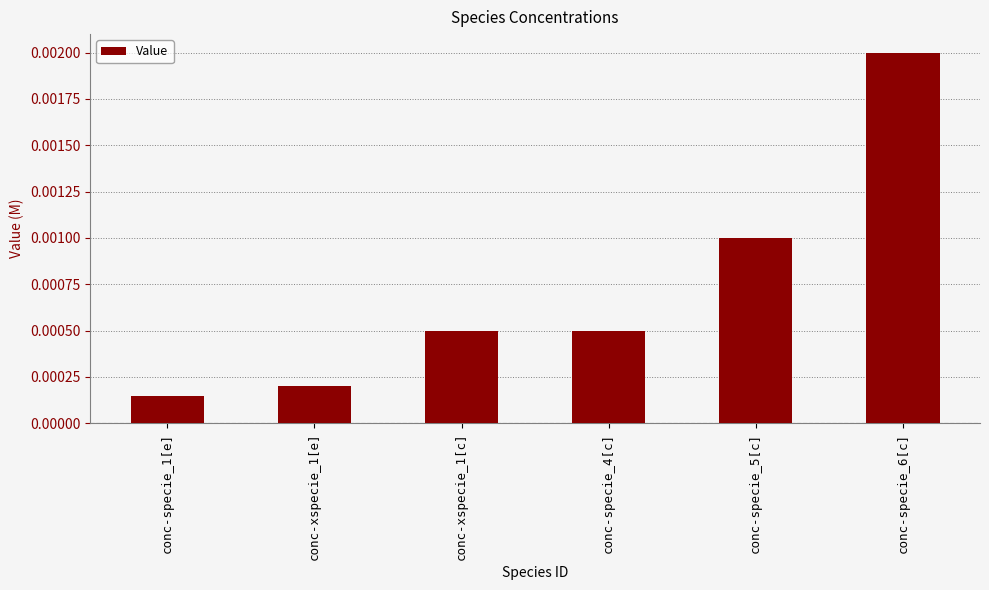

Which has a higher value, conc-specie_4[c] or conc-specie_6[c]?

conc-specie_6[c]